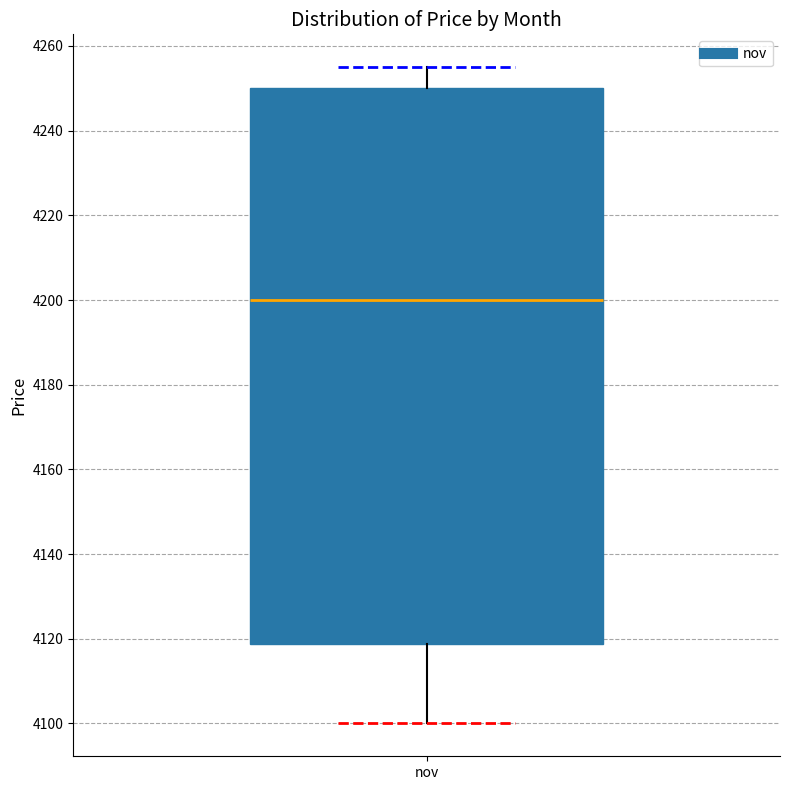

Transcribe this box plot: give where the median line is, the range the box spans, and where the two whiskers end, as read against the y-axis. The values are not printed on the chart, so give them approximately, as read against the axis.

median 4200, box 4118 to 4250, whiskers 4100 to 4256